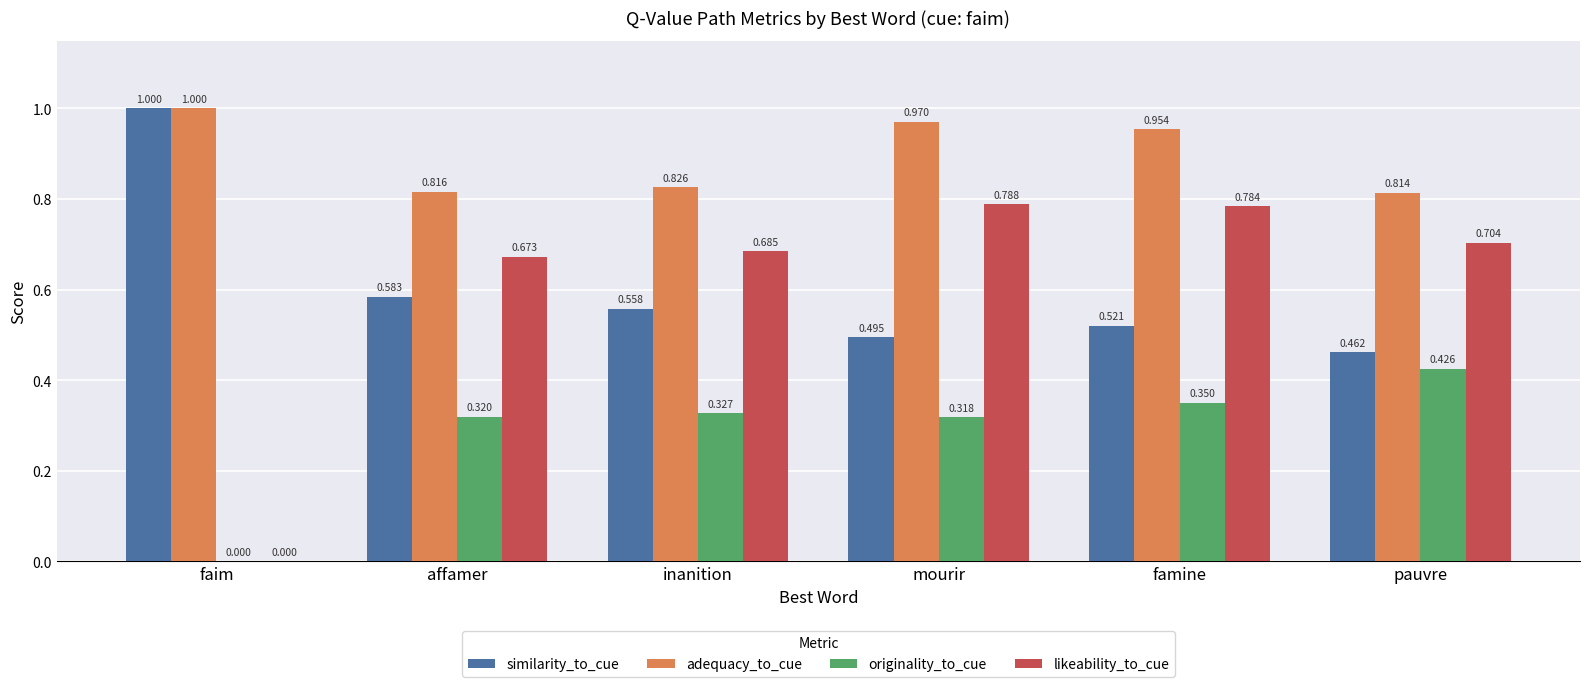

Is the value of similarity_to_cue at inanition greater than the value of adequacy_to_cue at pauvre?

No